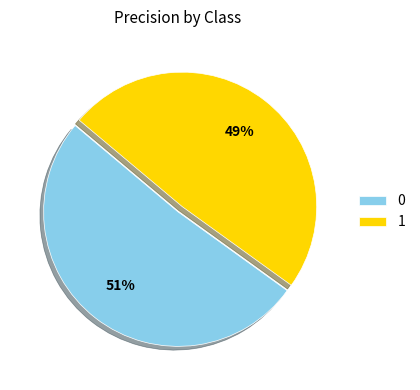

Rank the categories by value from highest to lowest.

0, 1